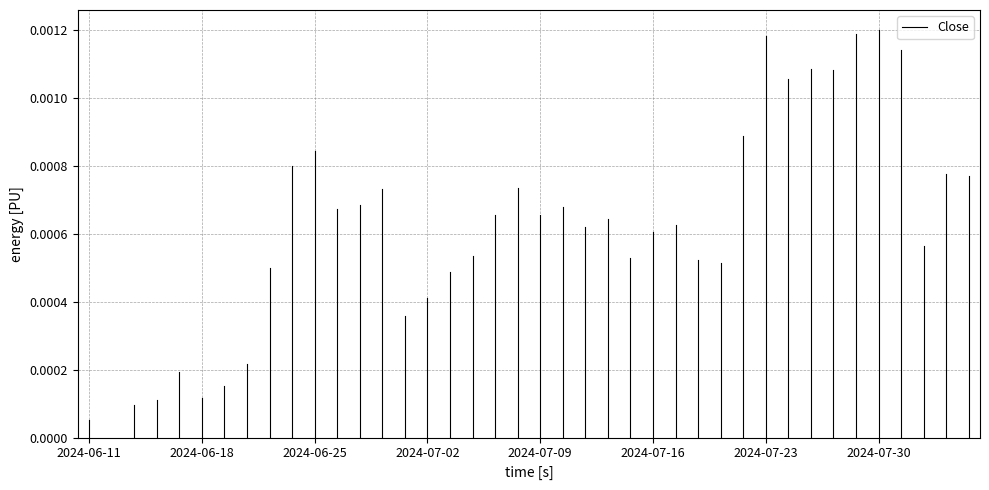

True or false: the data shows 0.0 at 2024-06-11.

True